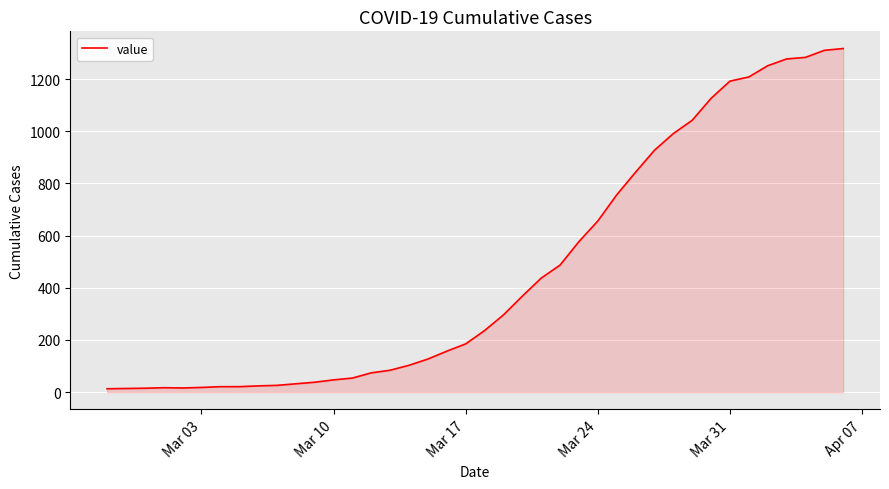

Is this an area chart (filled region under the line)?

Yes